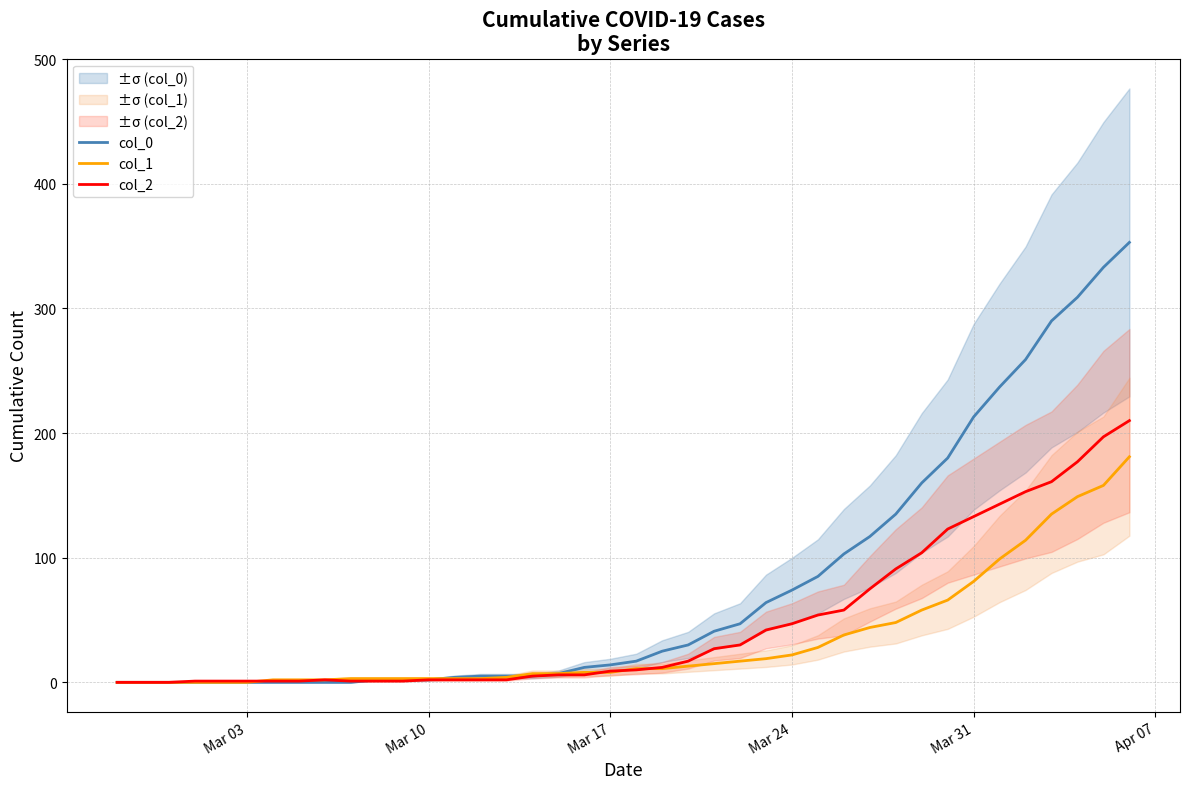

Read the col_1 value at Mar 10.

3